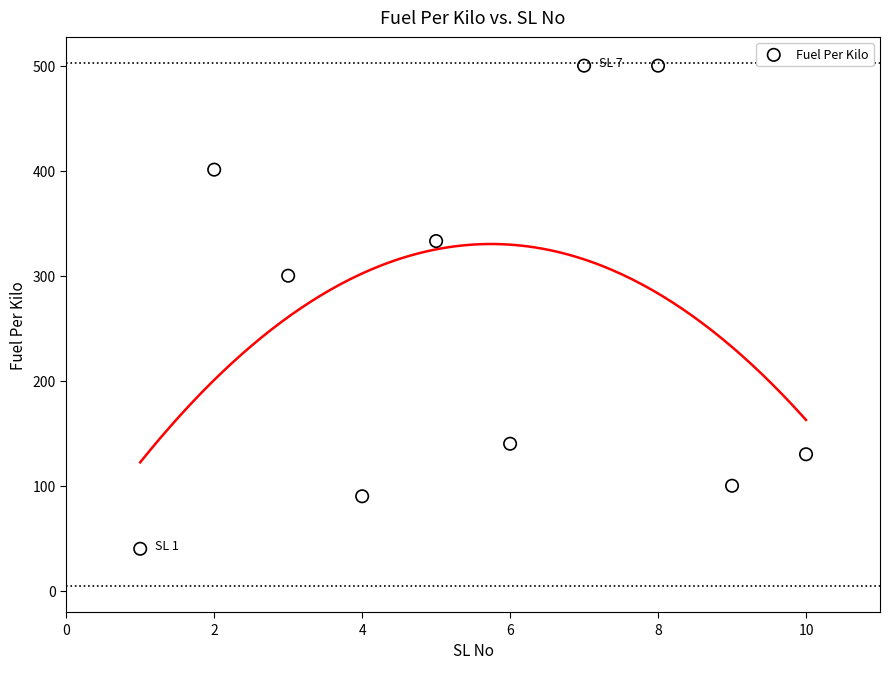

What is the range of Y values (max minus min)?

460